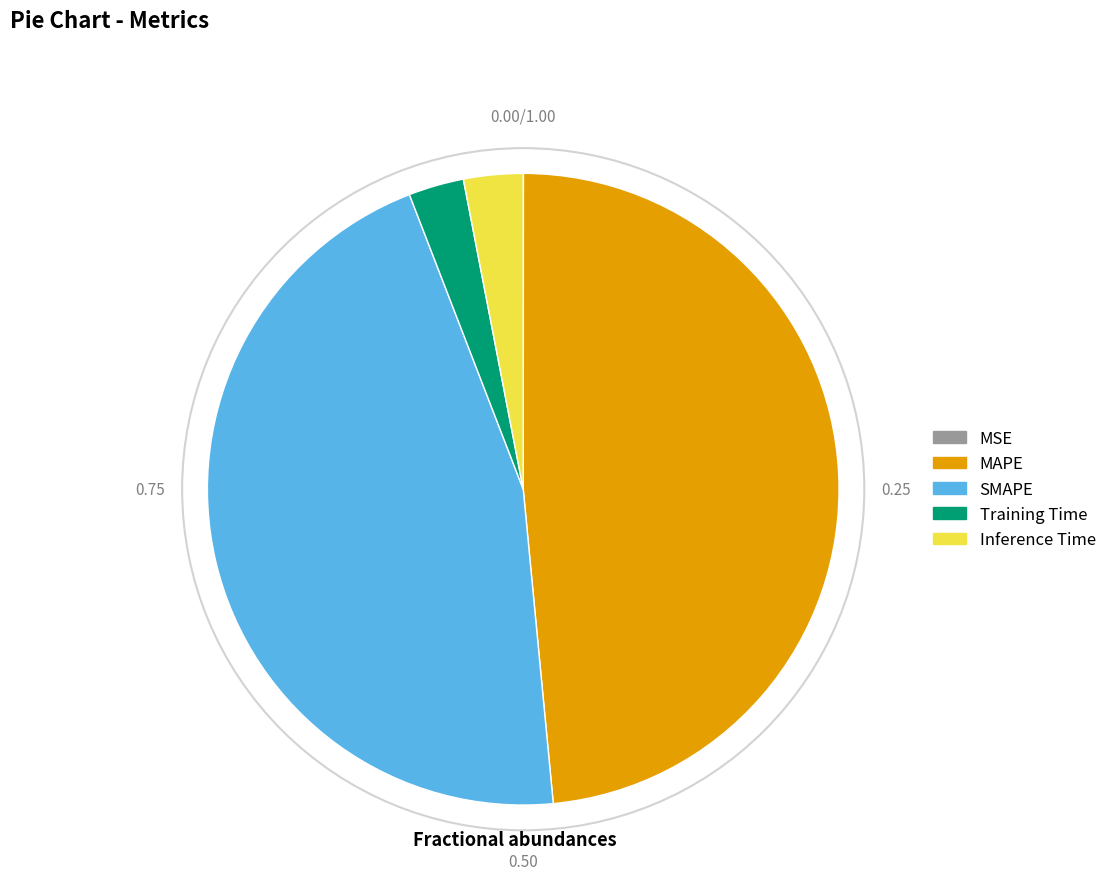

Do MAPE and SMAPE together represent more than half of the pie?

Yes